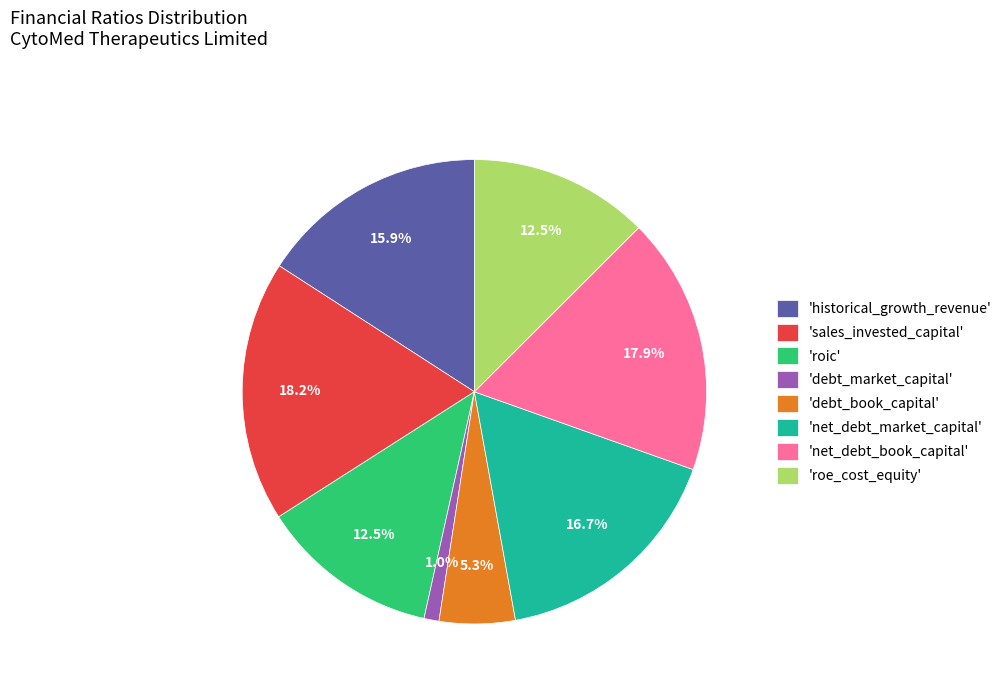

To the nearest percent, what is the average slice percentage?

12%